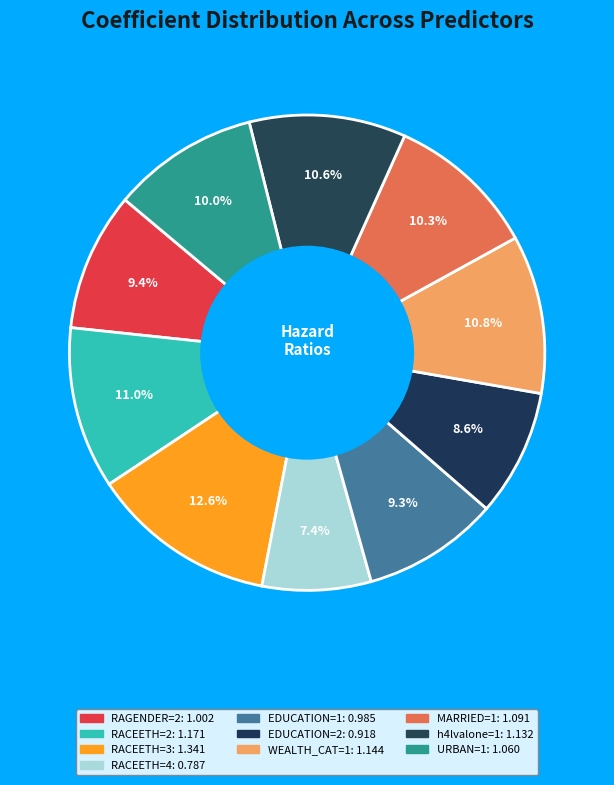

The EDUCATION=2 slice represents 9% of the pie. True or false?

True